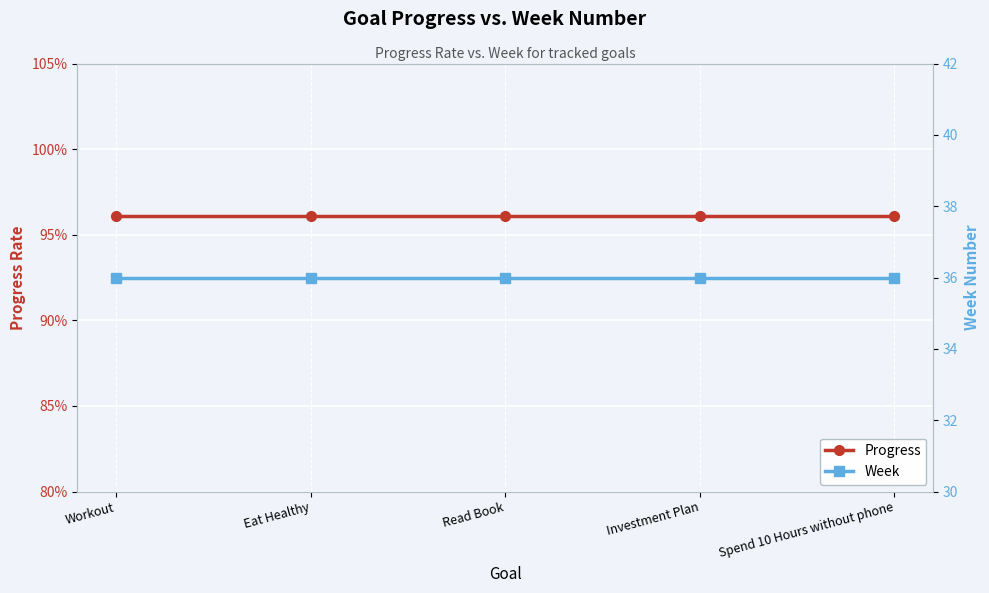

Rank the series by their average value, from lowest to highest.

Progress, Week